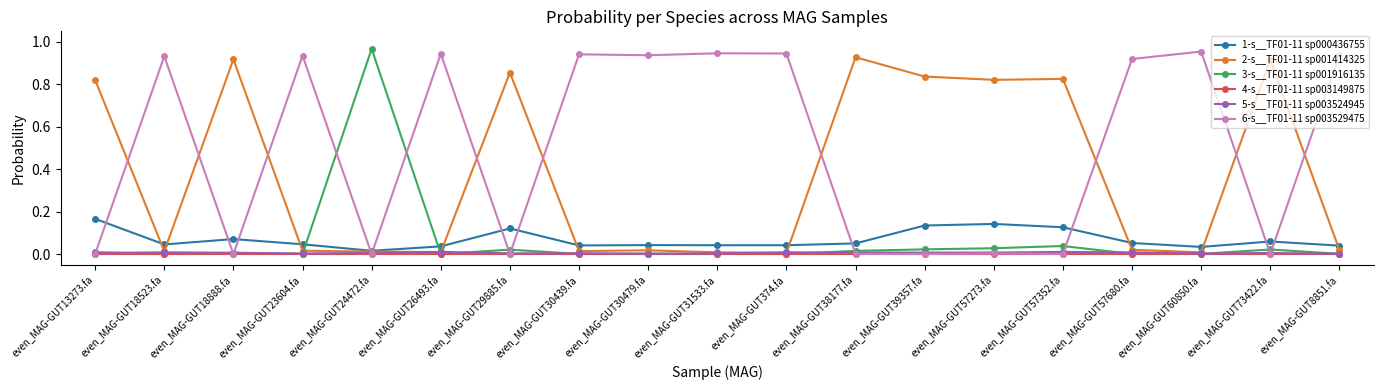

What is the label of the 9th point from the left?

even_MAG-GUT30479.fa